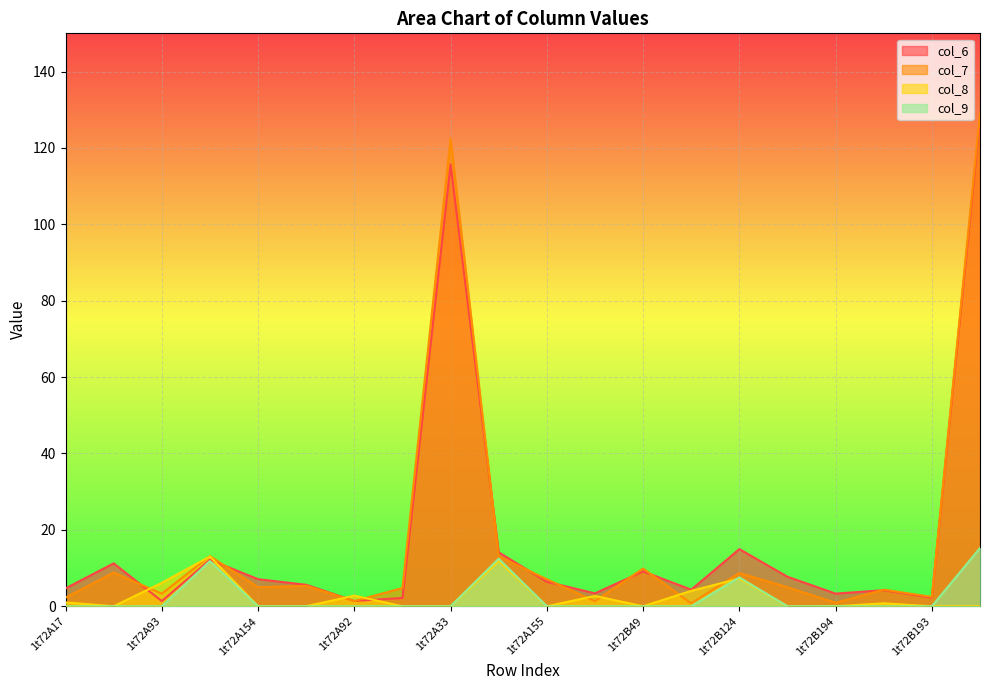

At which label does col_6 first exceed 6?

1t72A49